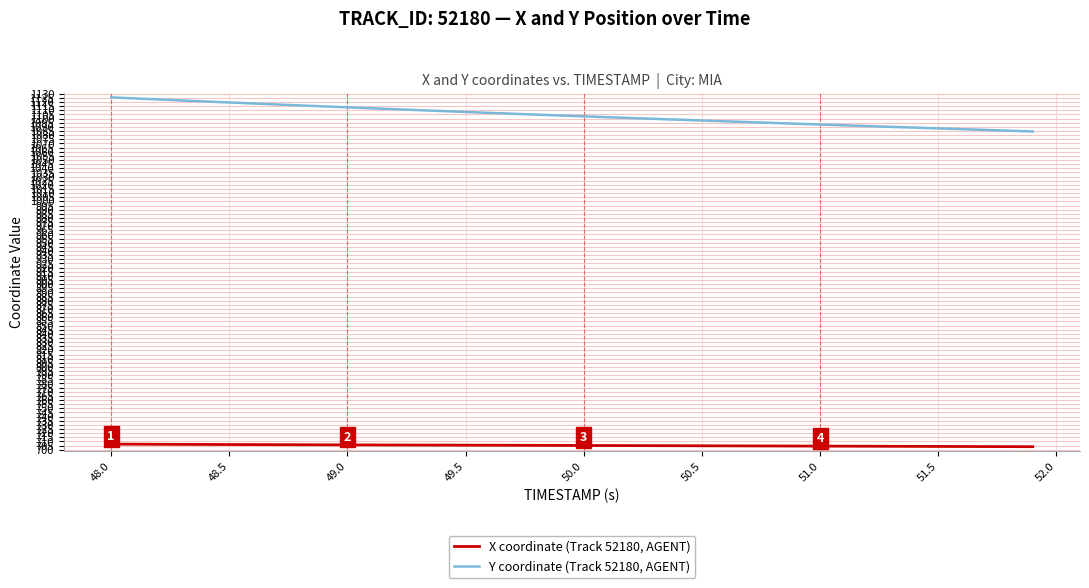

Which series has the widest spread of values?

Y coordinate (Track 52180, AGENT)